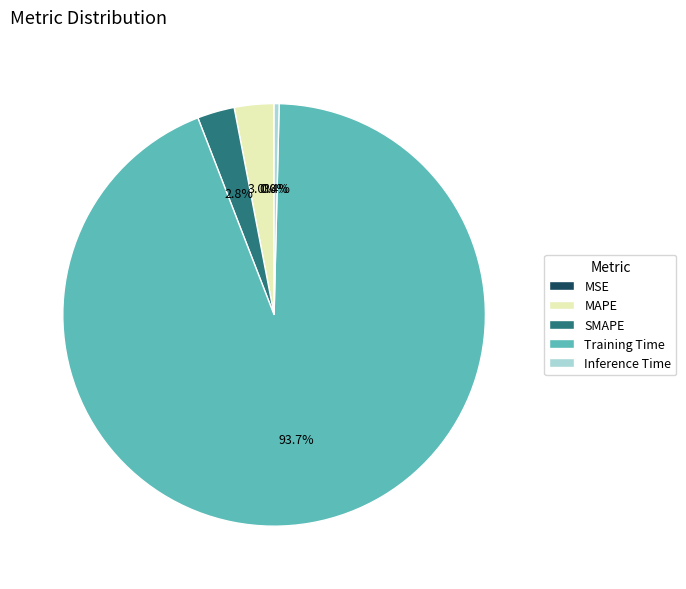

Combined, do Inference Time and Training Time account for over 50%?

Yes